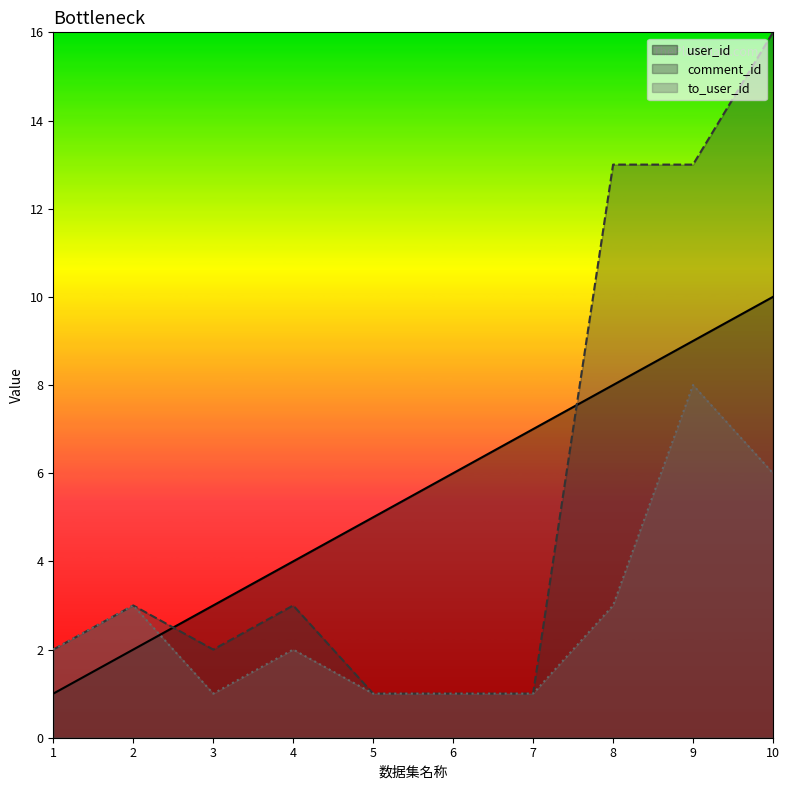

What is the difference between the user_id values at 2 and 1?

1